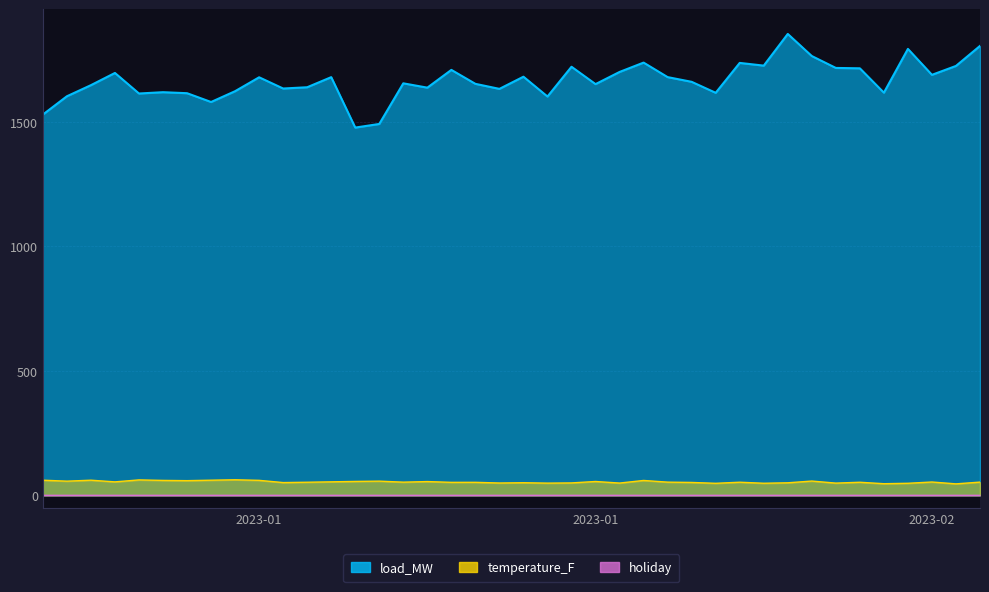

At how many categories does at least one series exceed 1236?

40